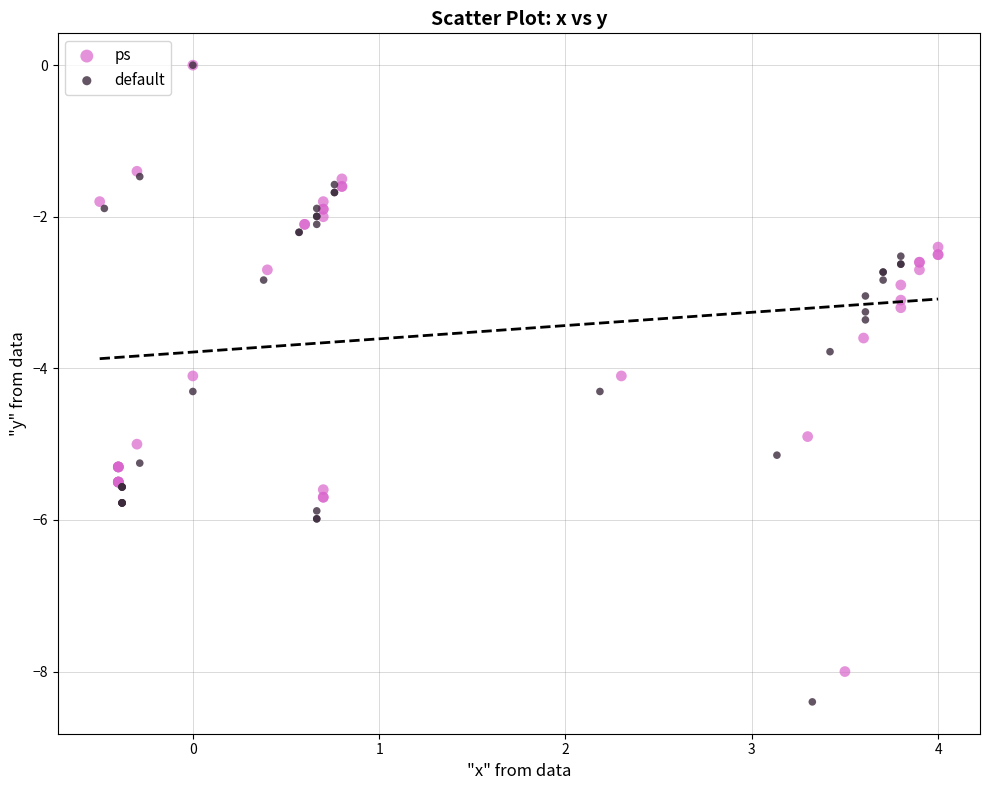

Which series reaches the minimum Y coordinate?

default